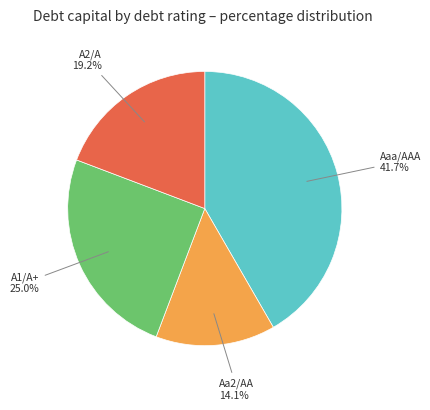

Is there any slice that represents more than half of the pie?

No